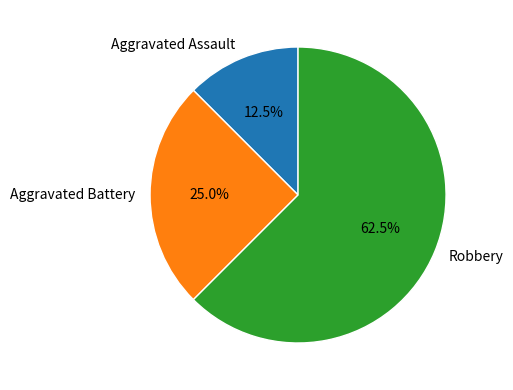

What percentage do Aggravated Assault and Robbery together represent?

75.0%